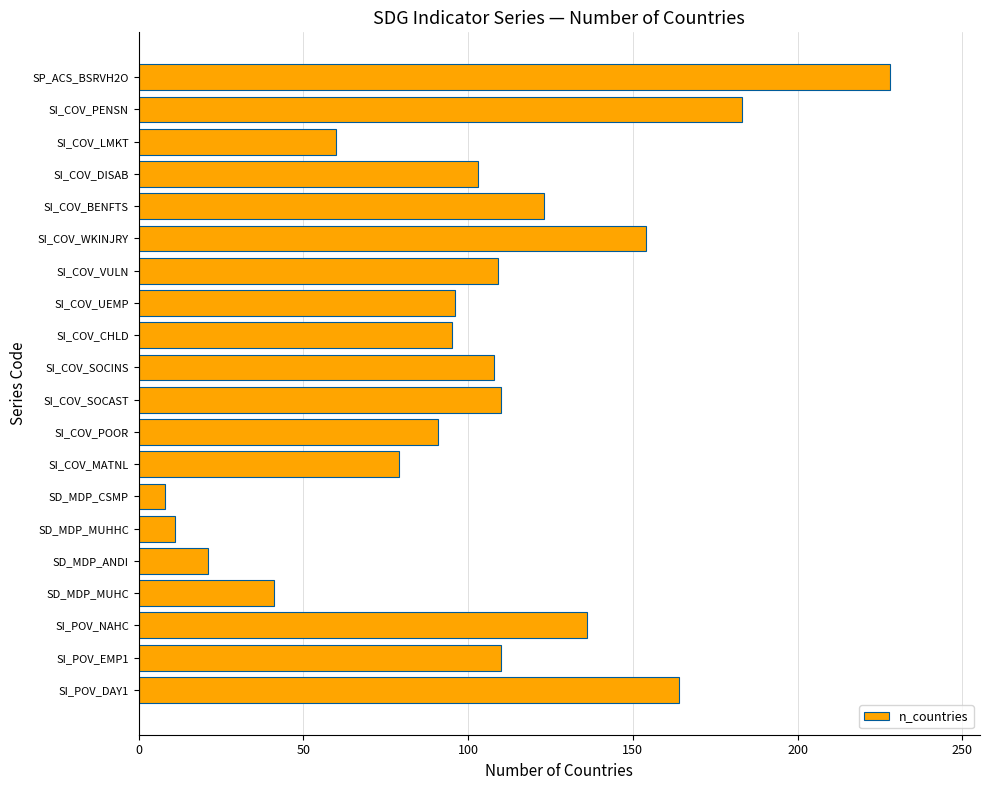

What is the change in value from SD_MDP_CSMP to SI_COV_WKINJRY?

+146